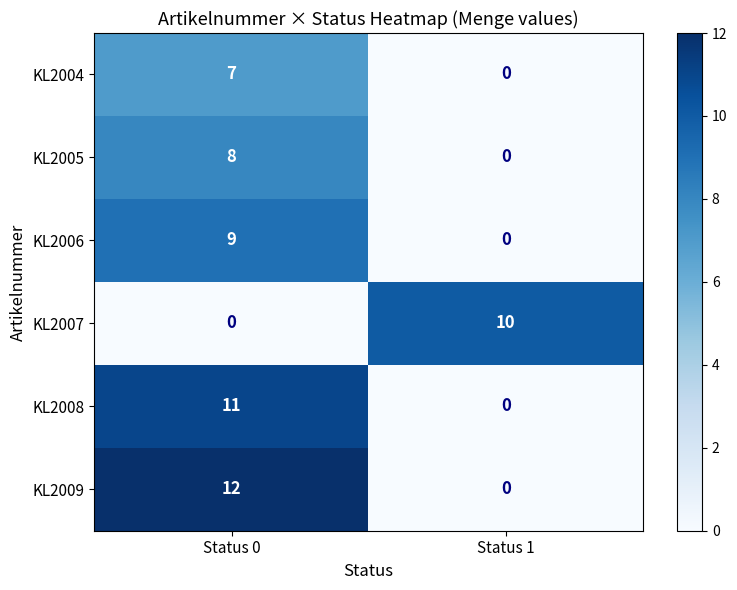

At which label is KL2008 closest to 5?

Status 1